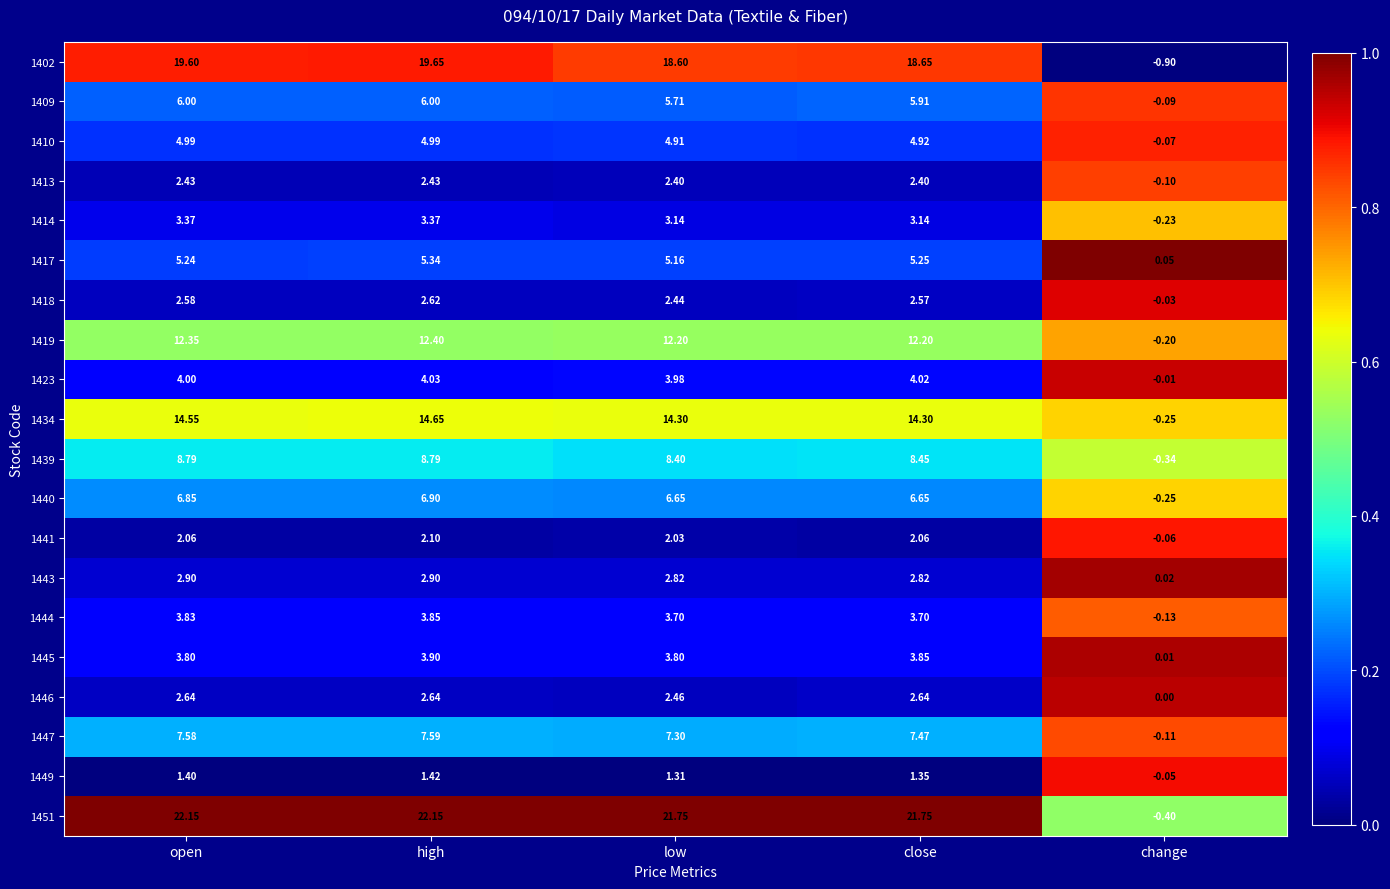

How many data points does each series have?

5